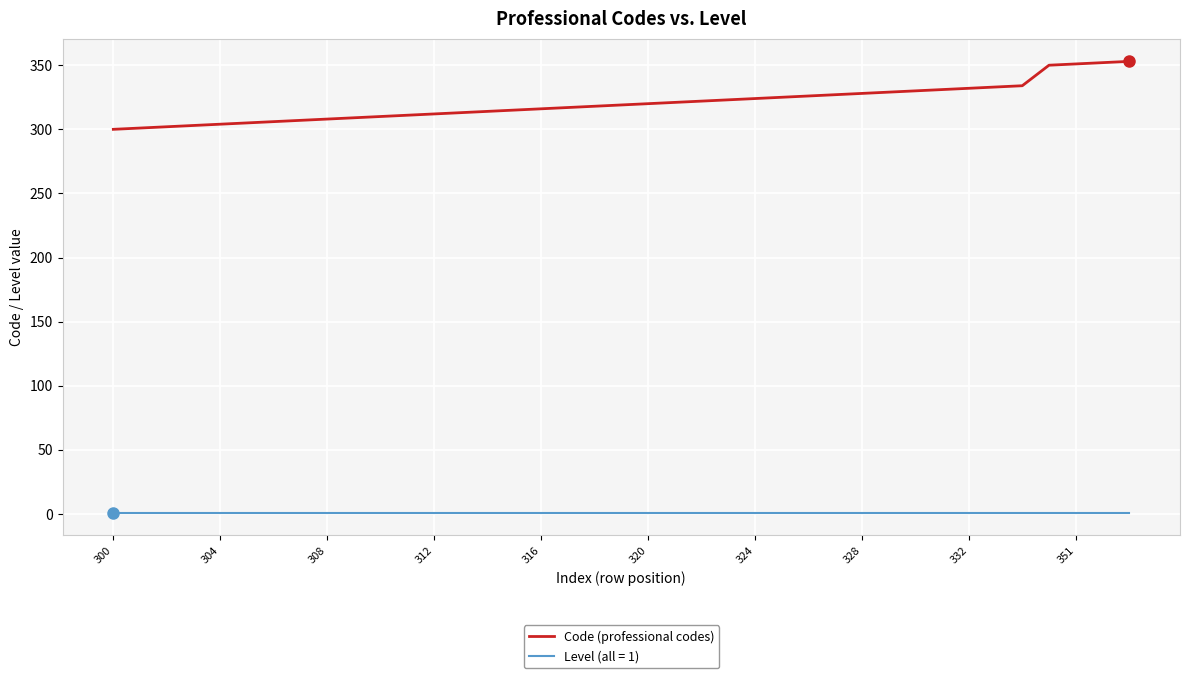

True or false: Level (all = 1) and Code (professional codes) cross at least once.

False